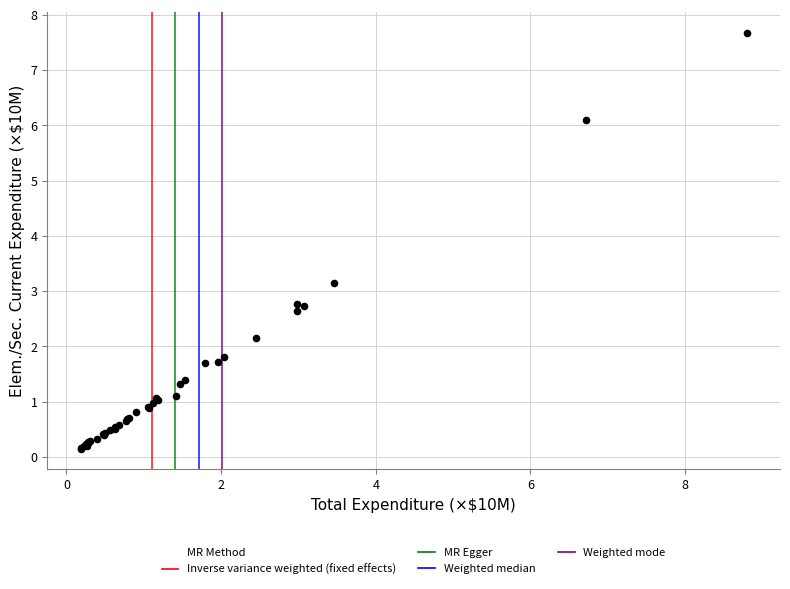

What Y value in the scatter plot is closest to 3?

3.1